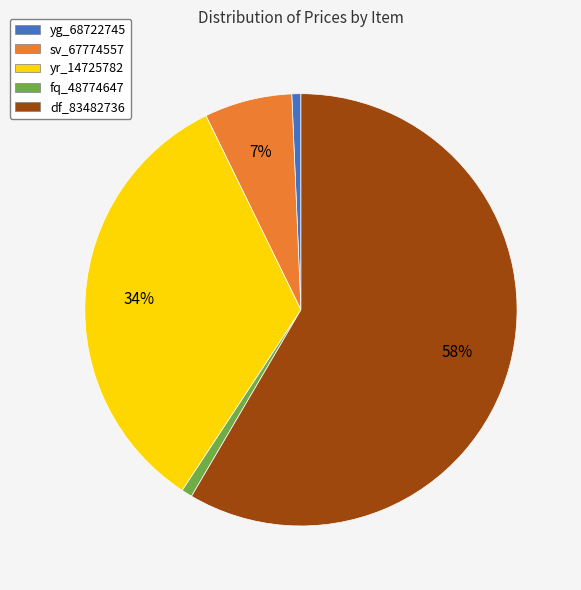

To the nearest percent, what is the average slice percentage?

20%